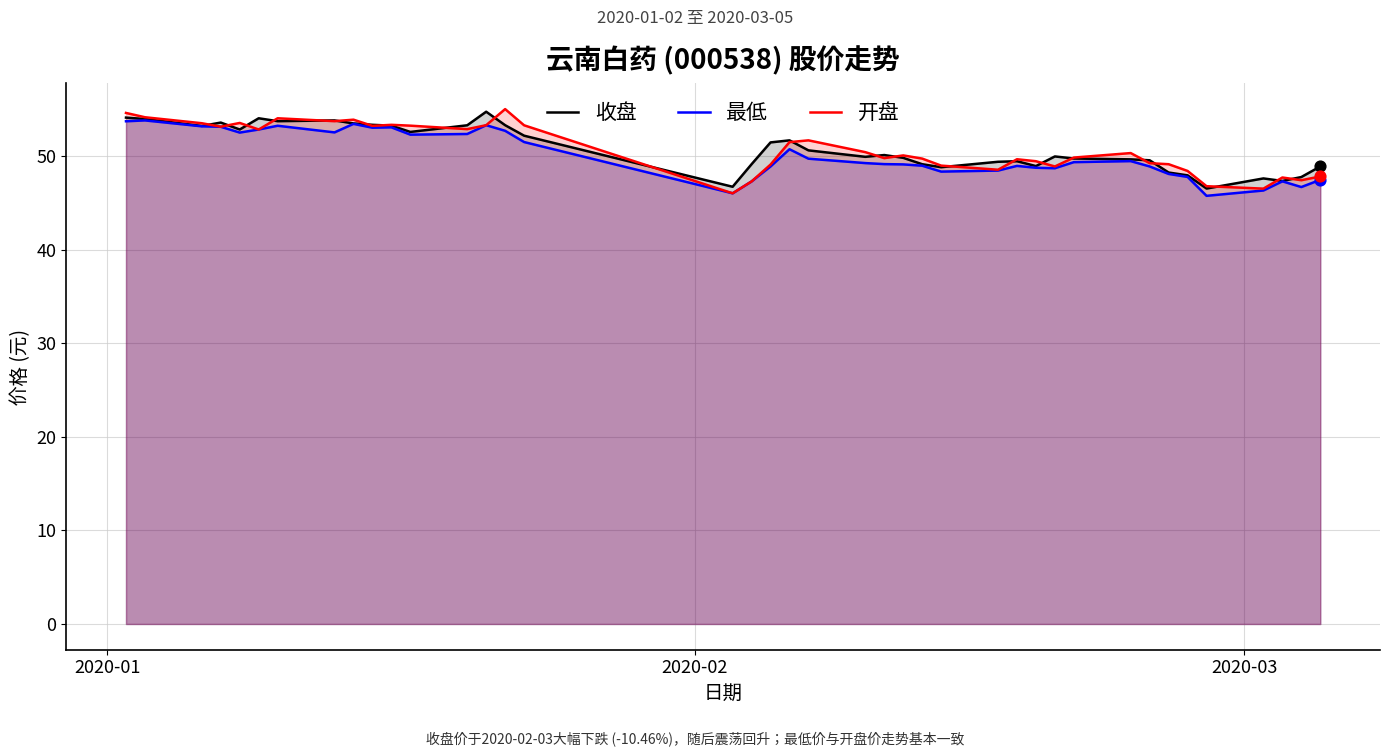

Which series contains the lowest Y value?

最低